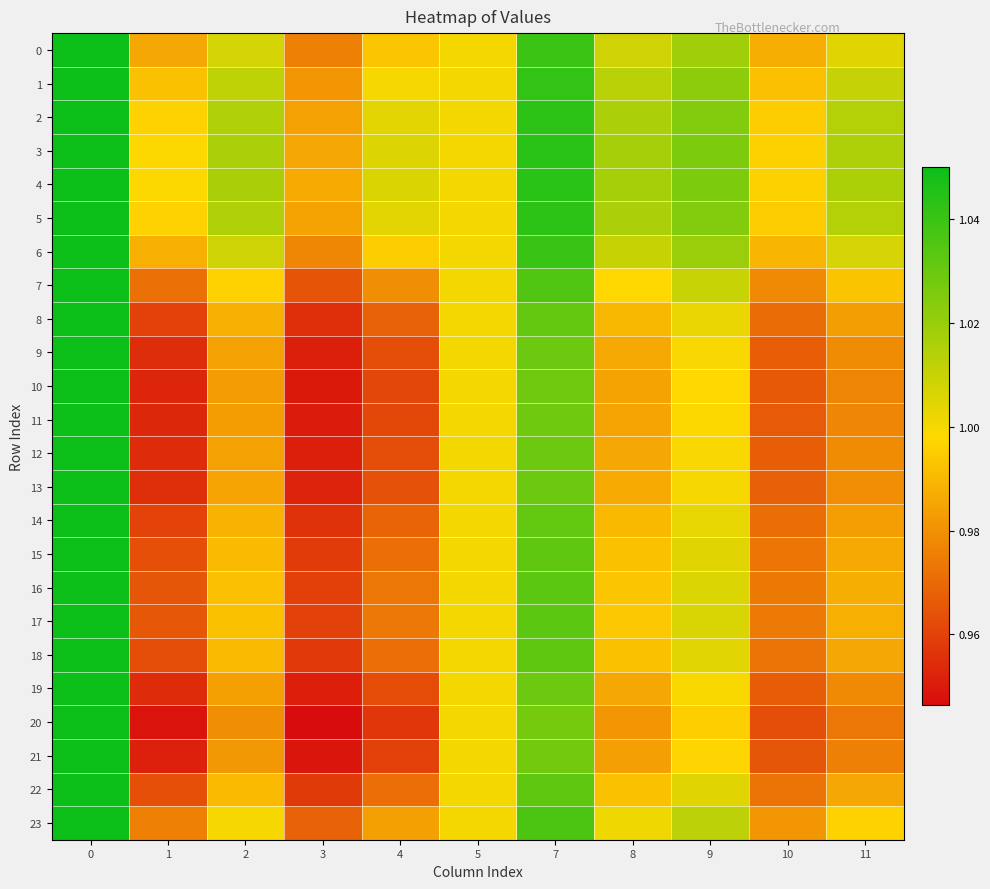

Which series has the largest range (max minus min)?

20